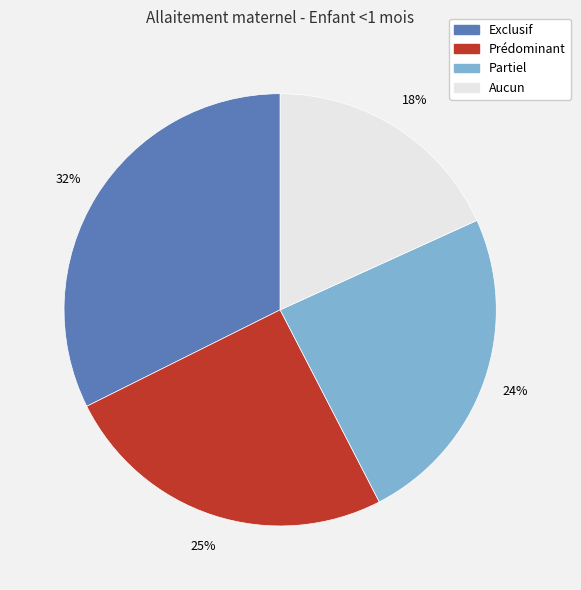

To the nearest percent, what portion does Exclusif represent?

32%